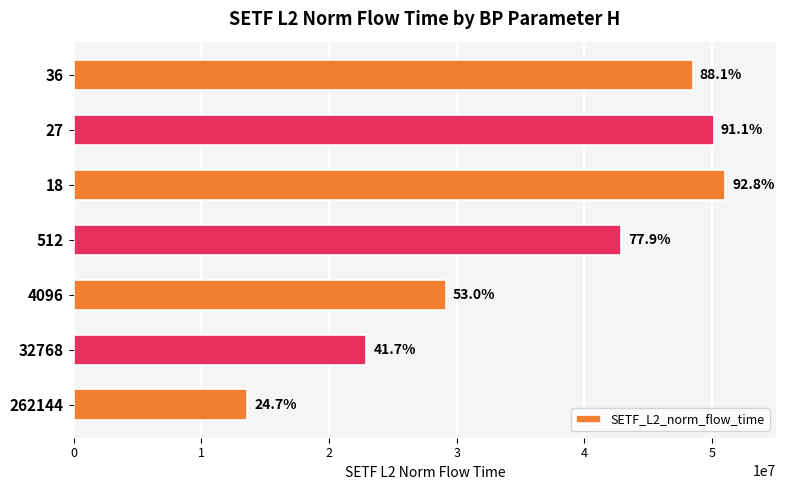

List the labels in order of value, smallest first.

262144, 32768, 4096, 512, 36, 27, 18